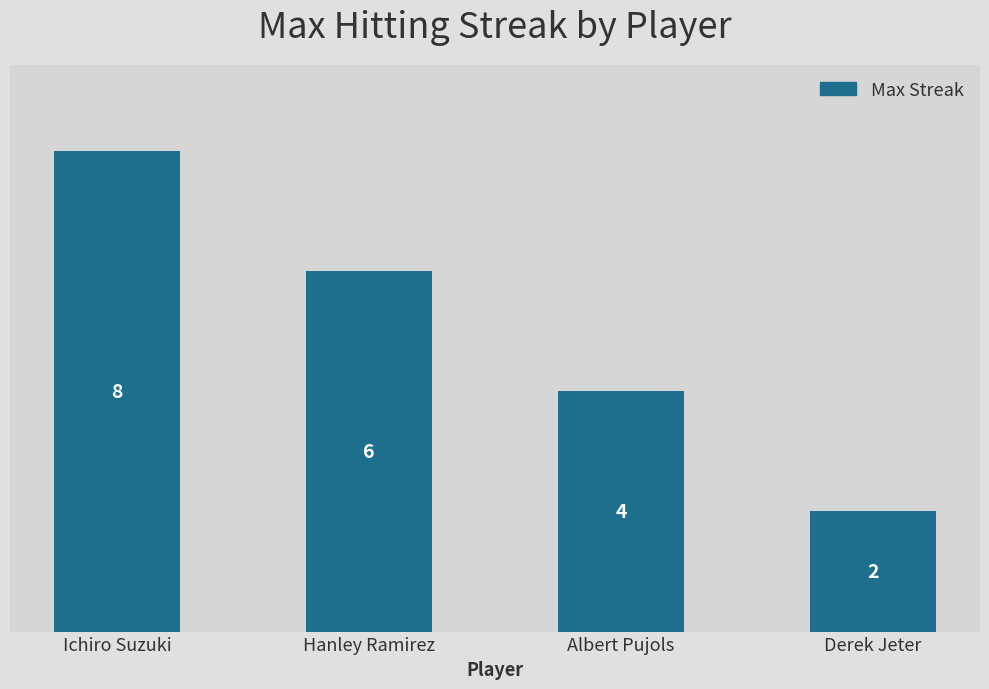

How many bars are there in total?

4